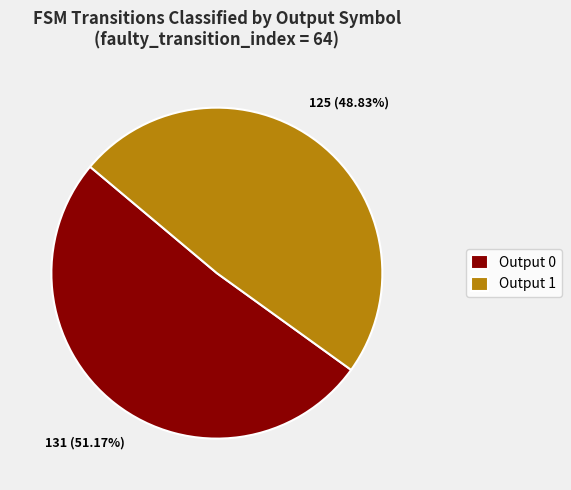

Is there a majority slice in this chart?

Yes